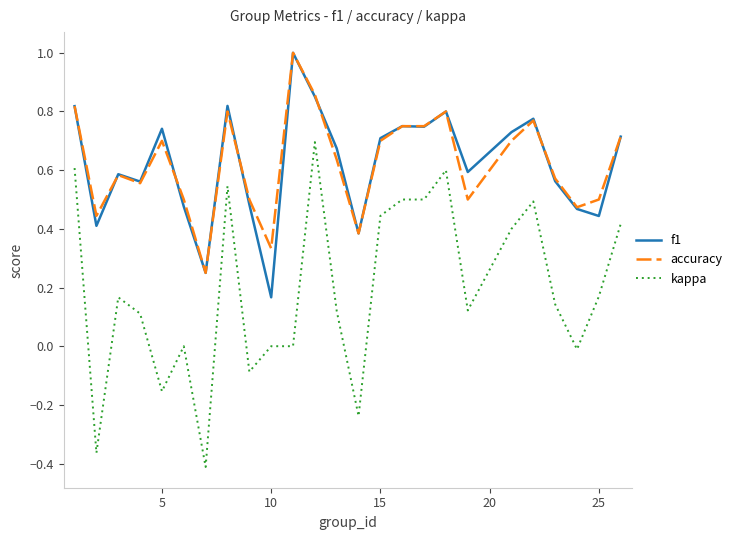

True or false: accuracy and kappa cross at least once.

False